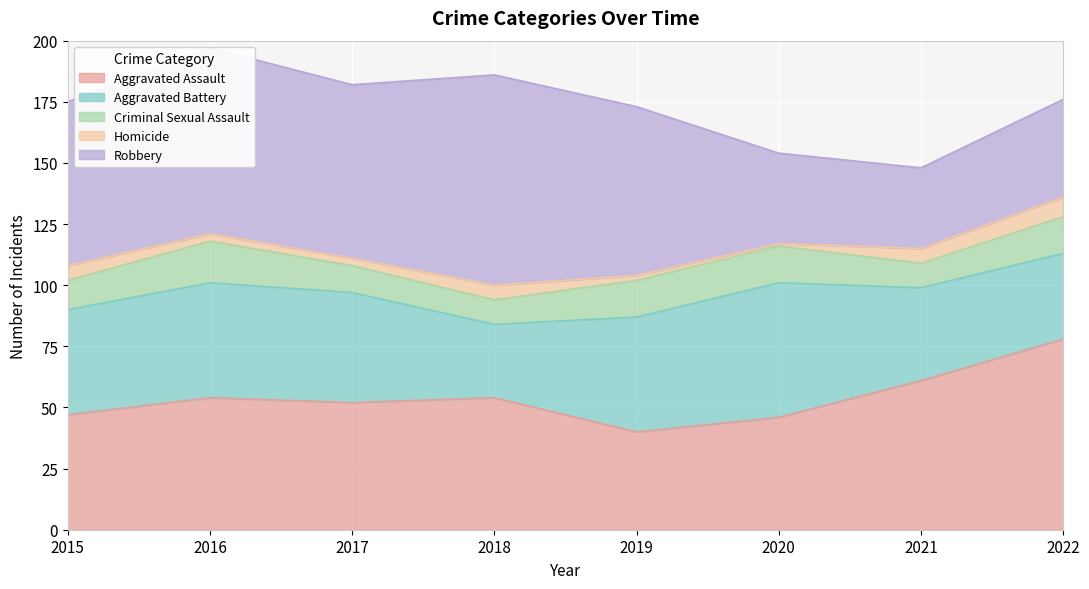

Reading left to right, extract all data points from this chart.

Aggravated Assault: 47	54	52	54	40	46	61	78
Aggravated Battery: 43	47	45	30	47	55	38	35
Criminal Sexual Assault: 12	17	11	10	15	15	10	15
Homicide: 6	3	3	6	2	1	6	8
Robbery: 67	76	71	86	69	37	33	40